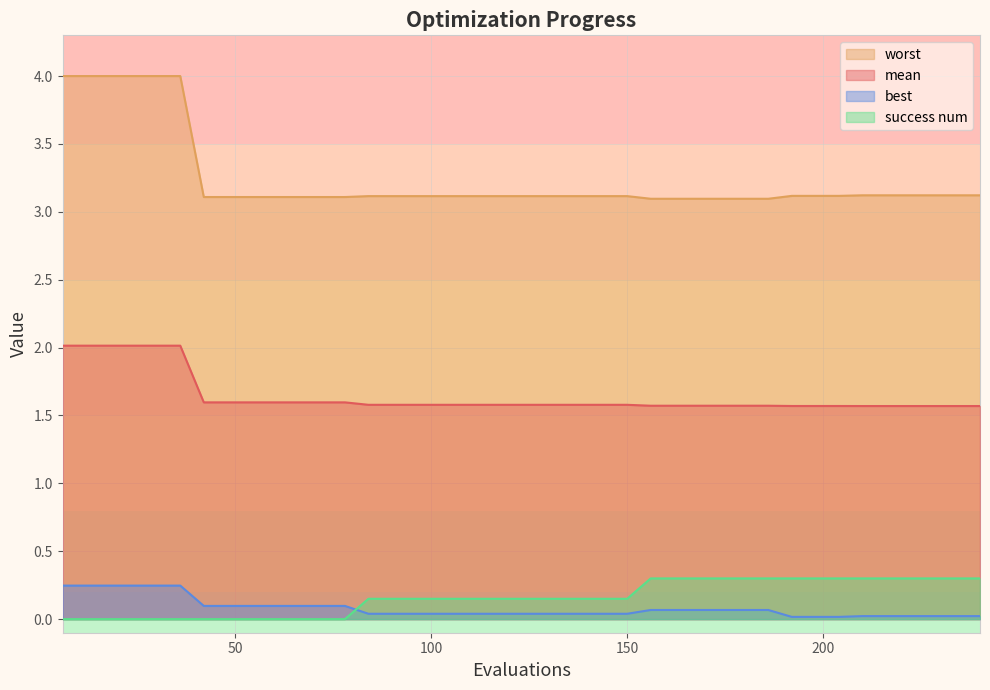

How many lines are shown in the chart?

4